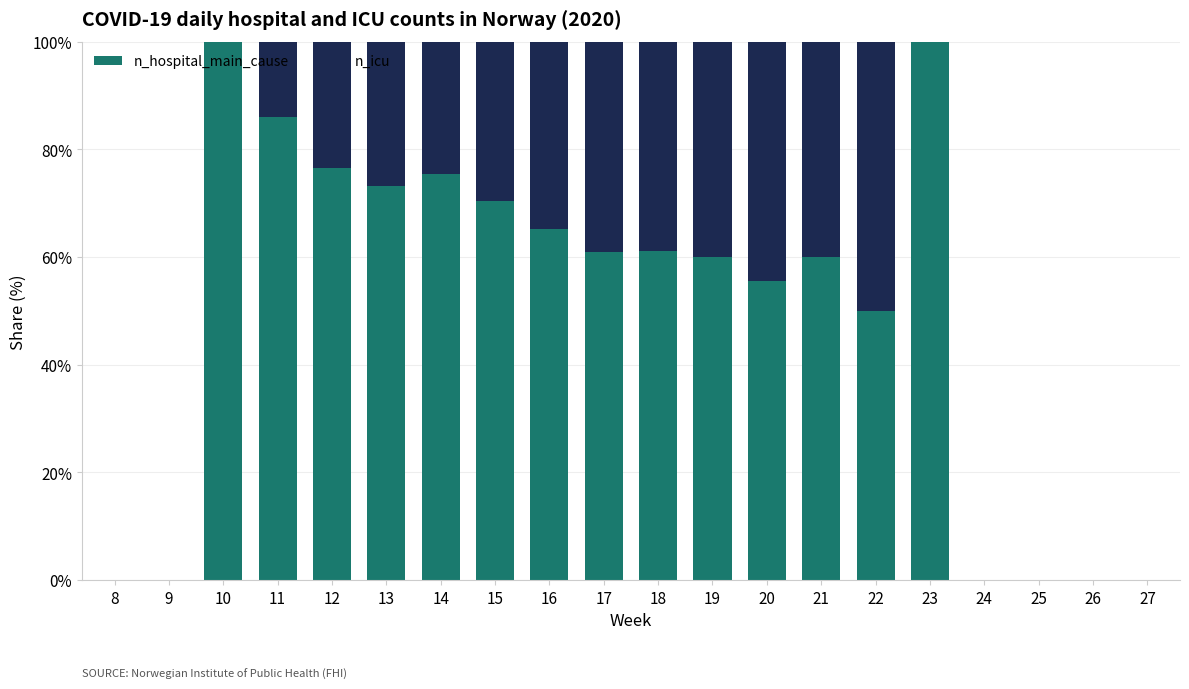

At which label is n_hospital_main_cause closest to 50?

22